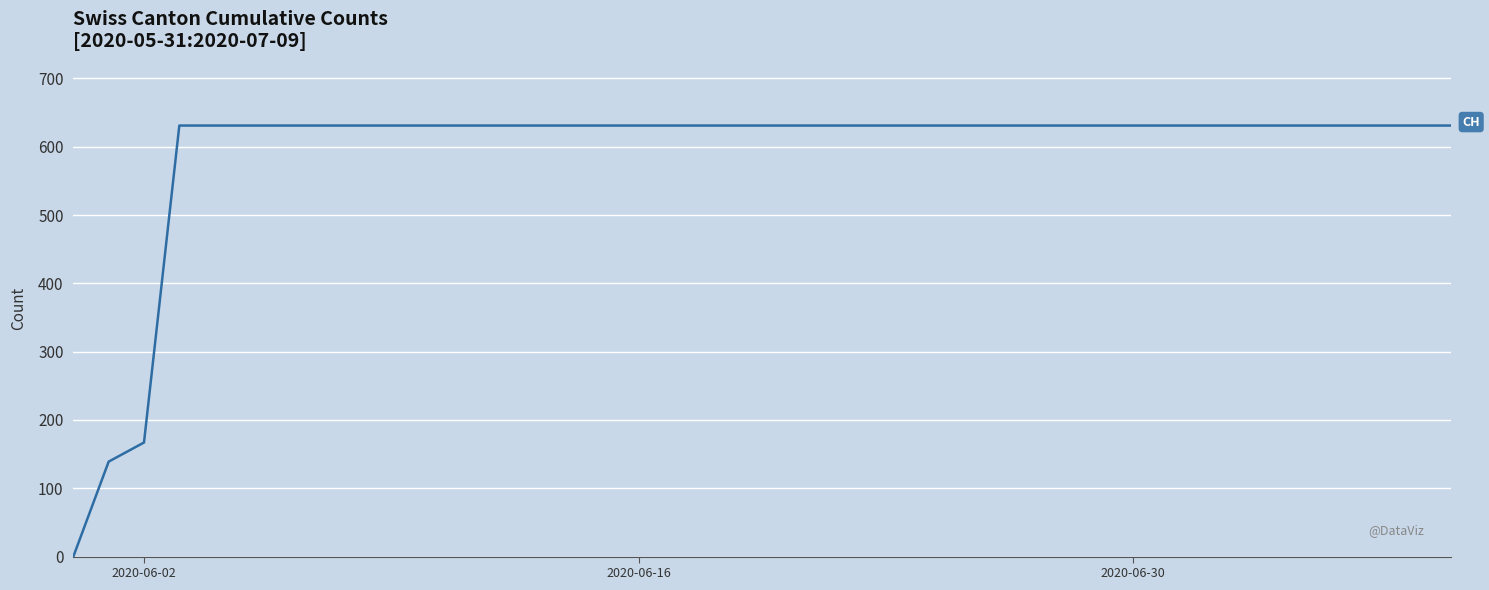

What is the greatest value displayed?

631